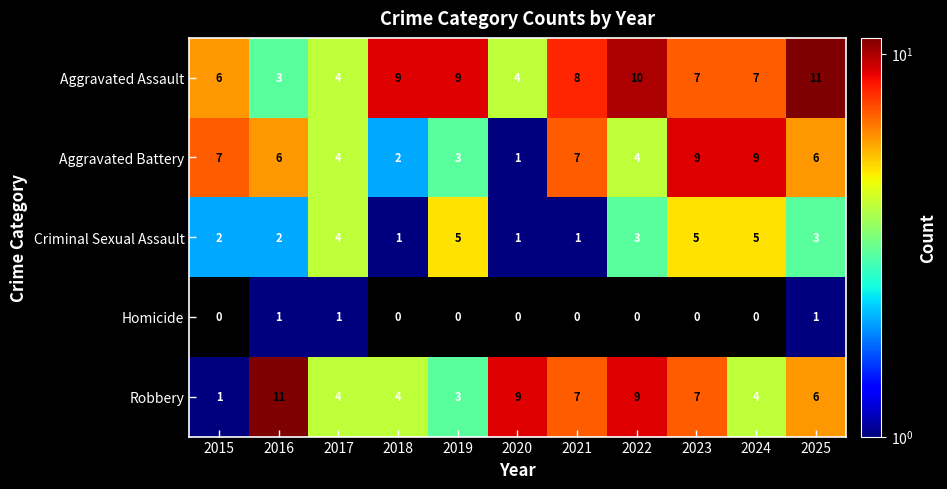

Which series has the largest range (max minus min)?

Robbery